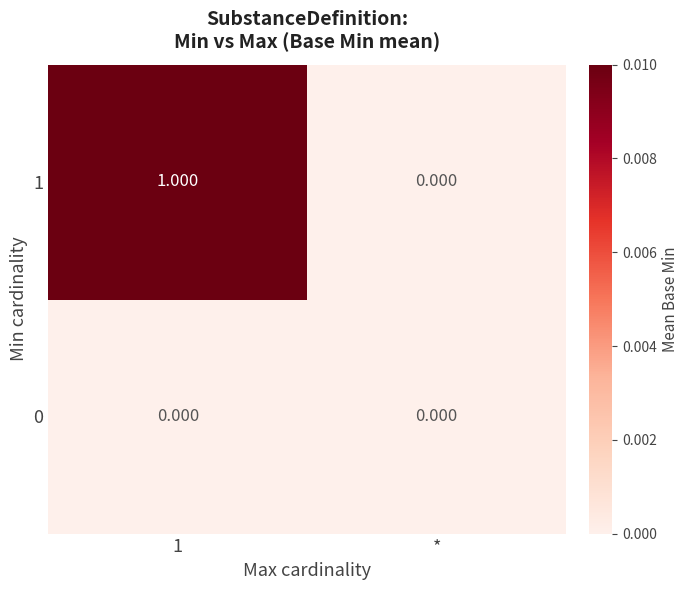

How many data points does each series have?

2